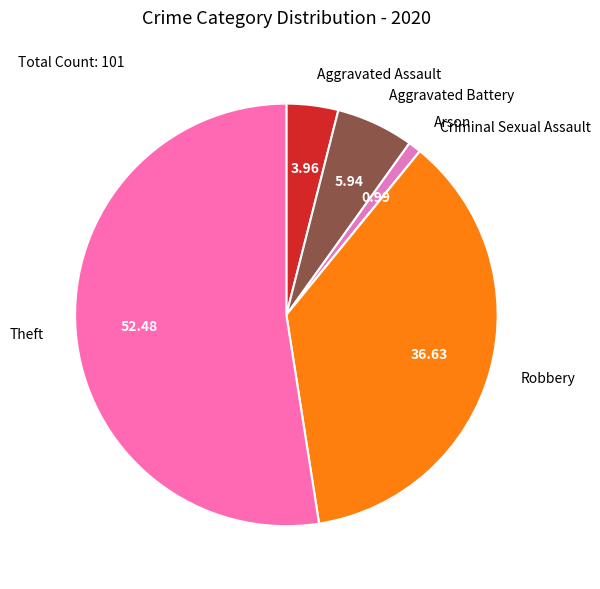

Which slice is the largest?

Theft